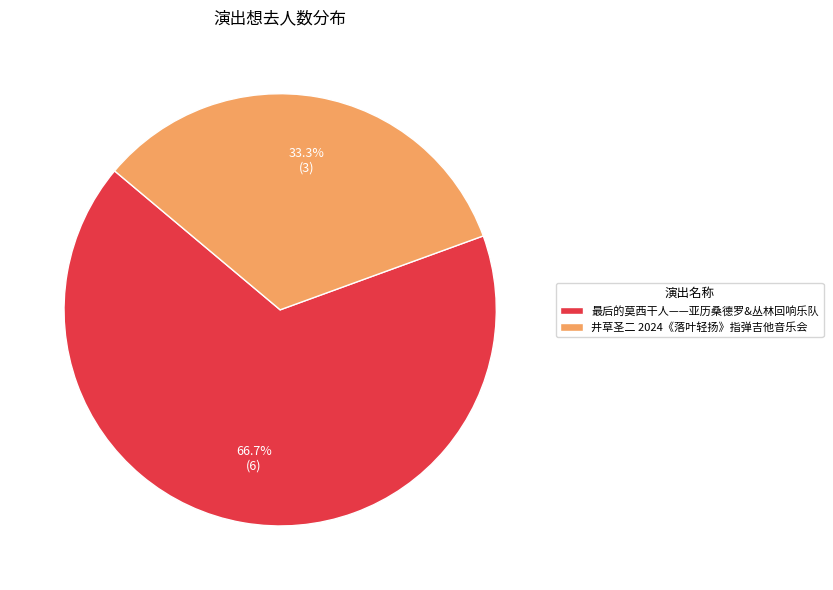

What is the majority slice?

最后的莫西干人——亚历桑德罗&丛林回响乐队